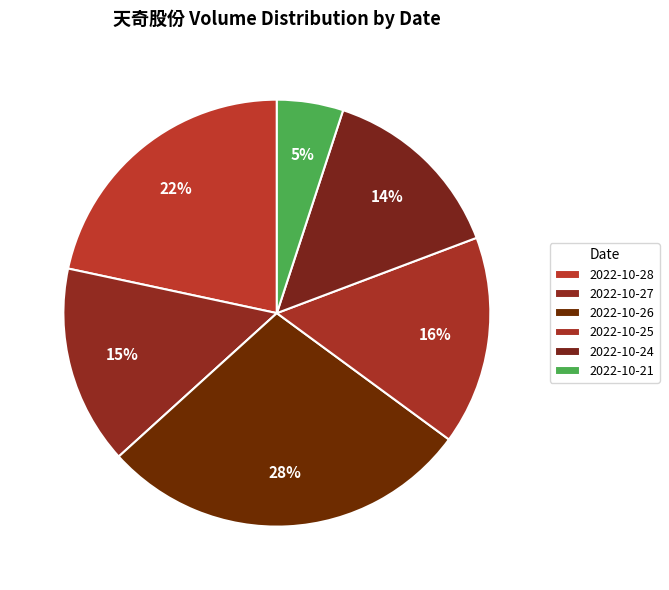

The 2022-10-28 slice represents 22% of the pie. True or false?

True